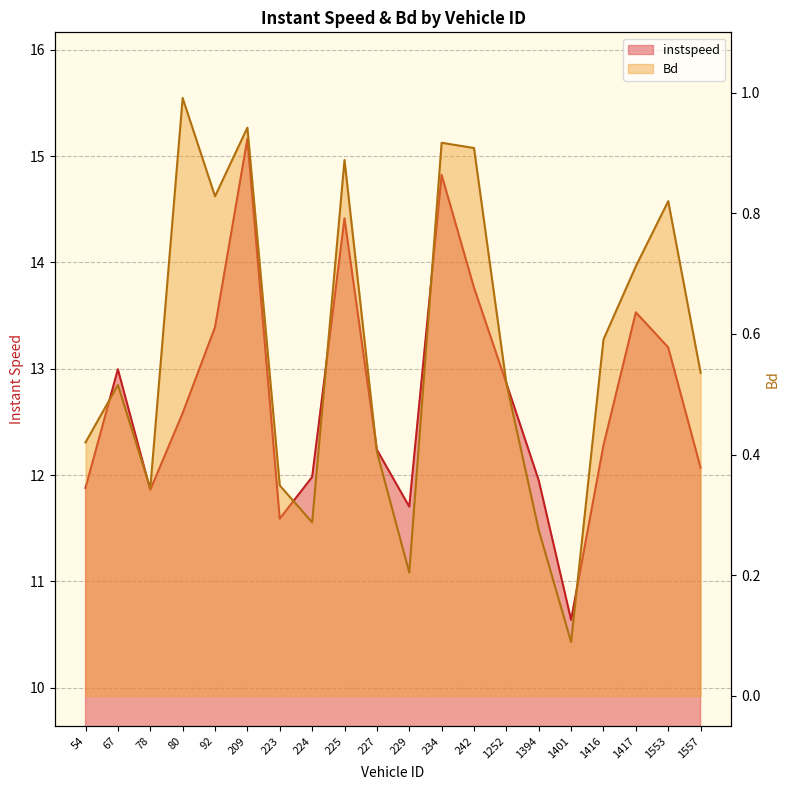

What is the approximate value of Bd at 227.0?

0.4